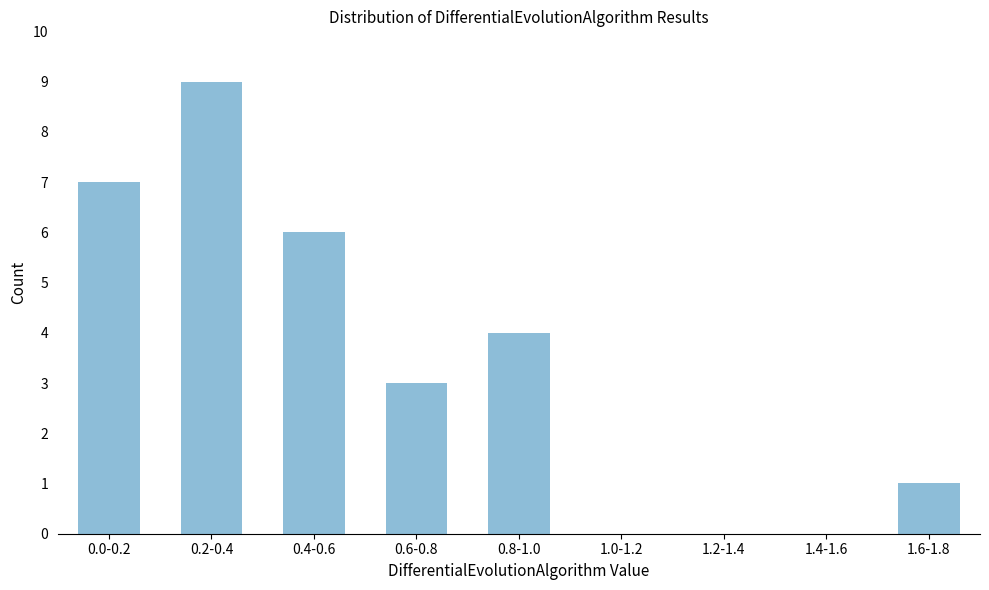

What is the maximum value shown in the chart?

9